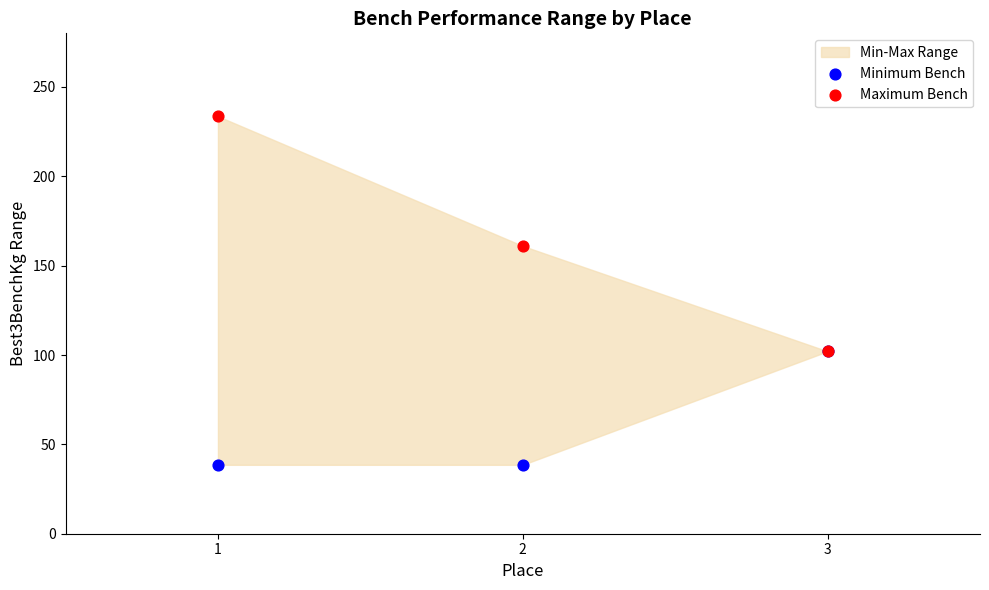

Which series has the widest spread of Y values?

Maximum Bench